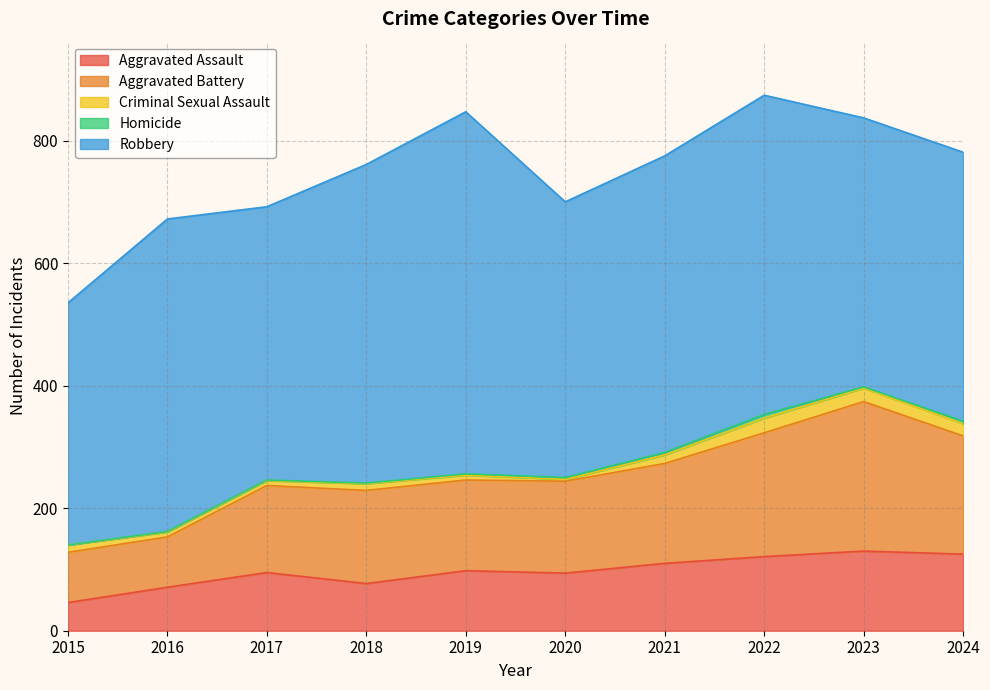

How many lines are shown in the chart?

5